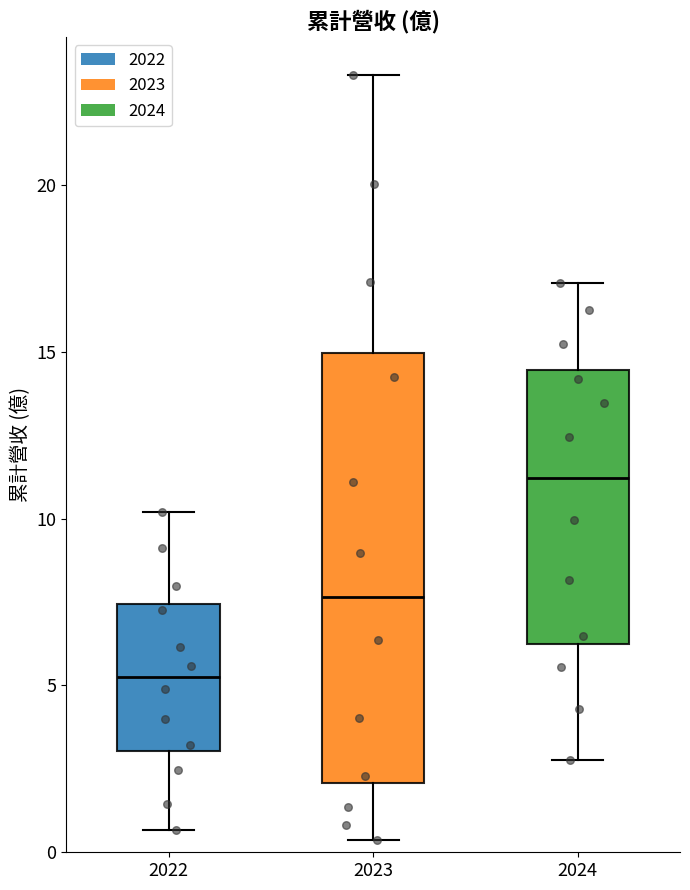

Reading left to right, transcribe this box plot: for each box, give where its median line is, the range the box spans, and where its two whiskers end, as read against the y-axis. The values are not printed on the chart, so give them approximately, as read against the axis.

2022: median 5.0, box 3.0 to 7.5, whiskers 0.5 to 10.0
2023: median 7.5, box 2.0 to 15.0, whiskers 0.5 to 23.5
2024: median 11.0, box 6.5 to 14.5, whiskers 3.0 to 17.0